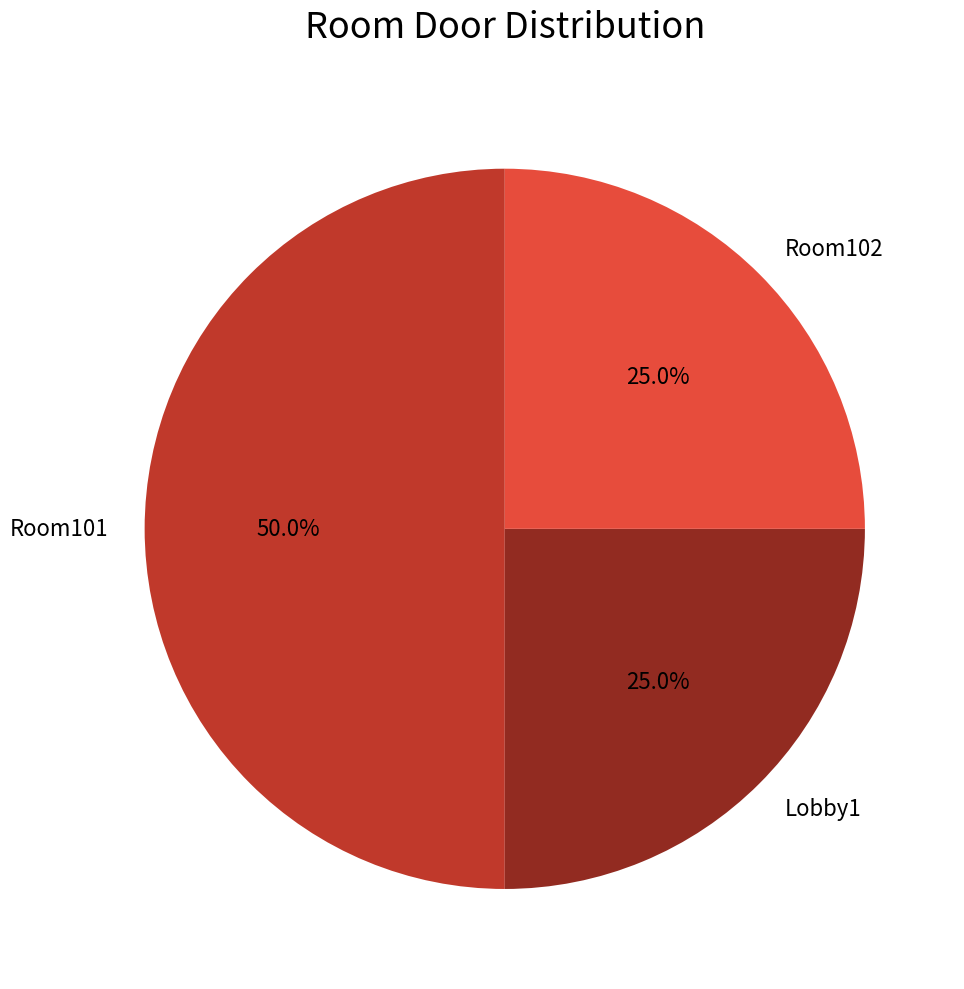

True or false: Room101 accounts for 57% of the total.

False